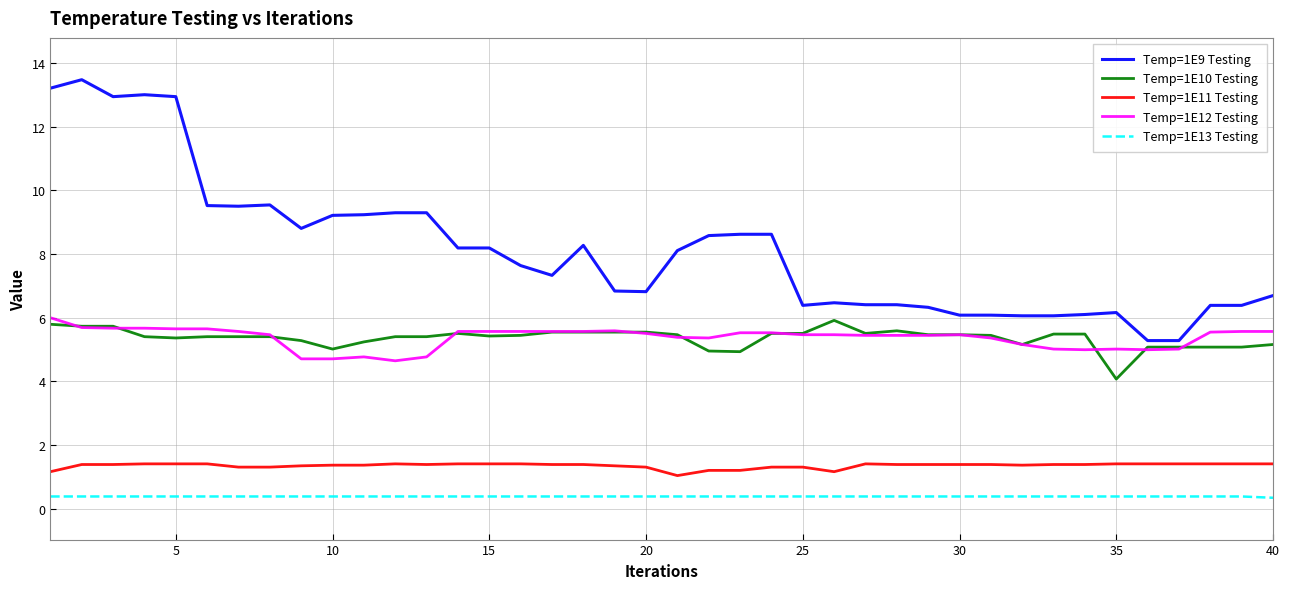

What is the highest value of the Temp=1E9 Testing series?

13.5